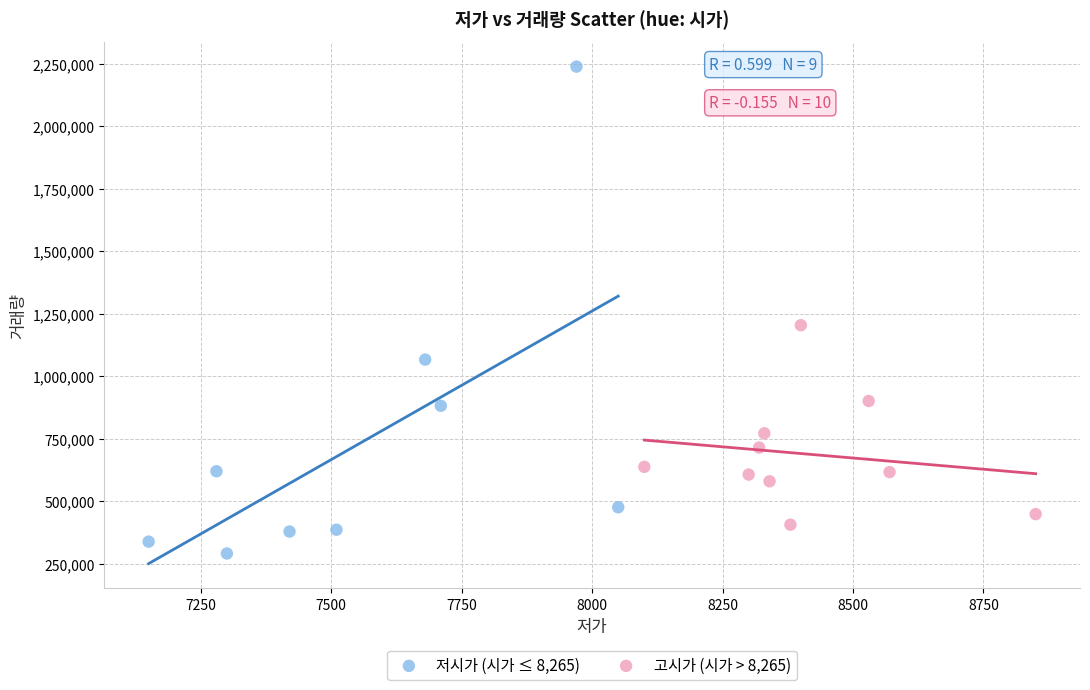

Which series reaches the maximum Y coordinate?

저시가 (시가 ≤ 8,265)